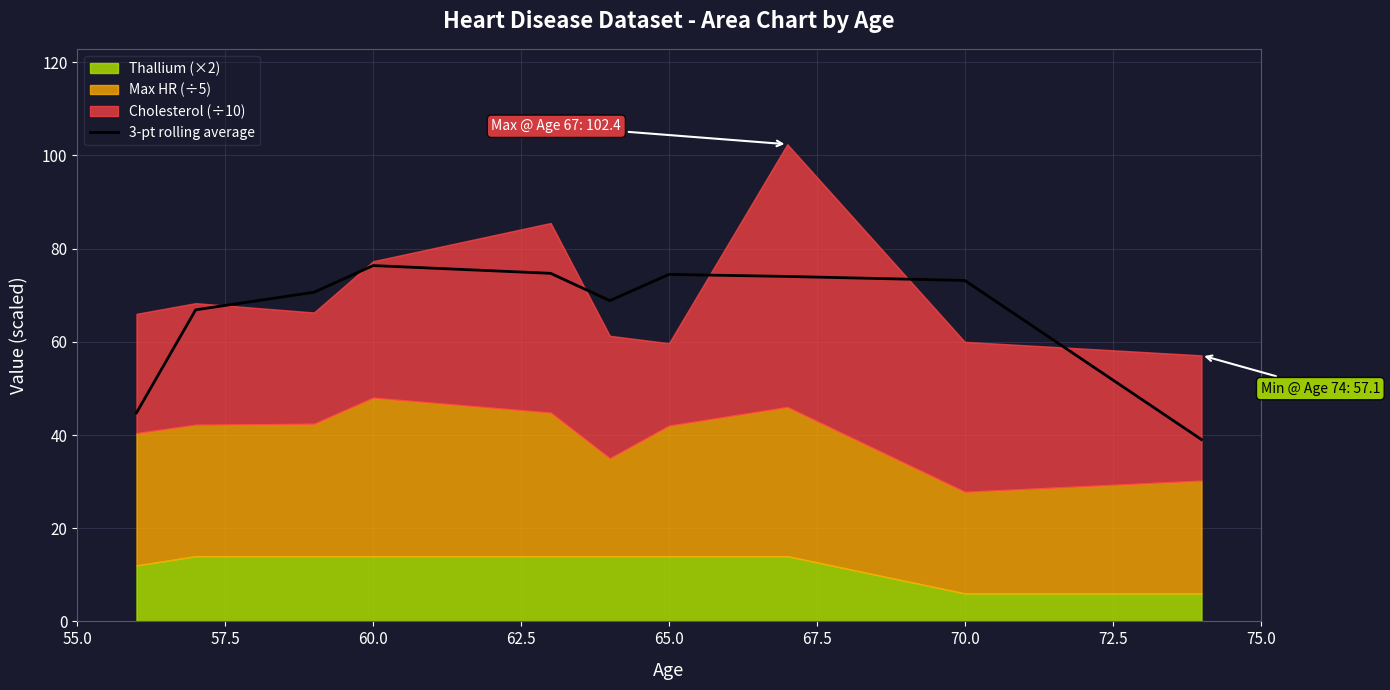

How many interior local valleys (lower than both neighbors) does the data have?

1